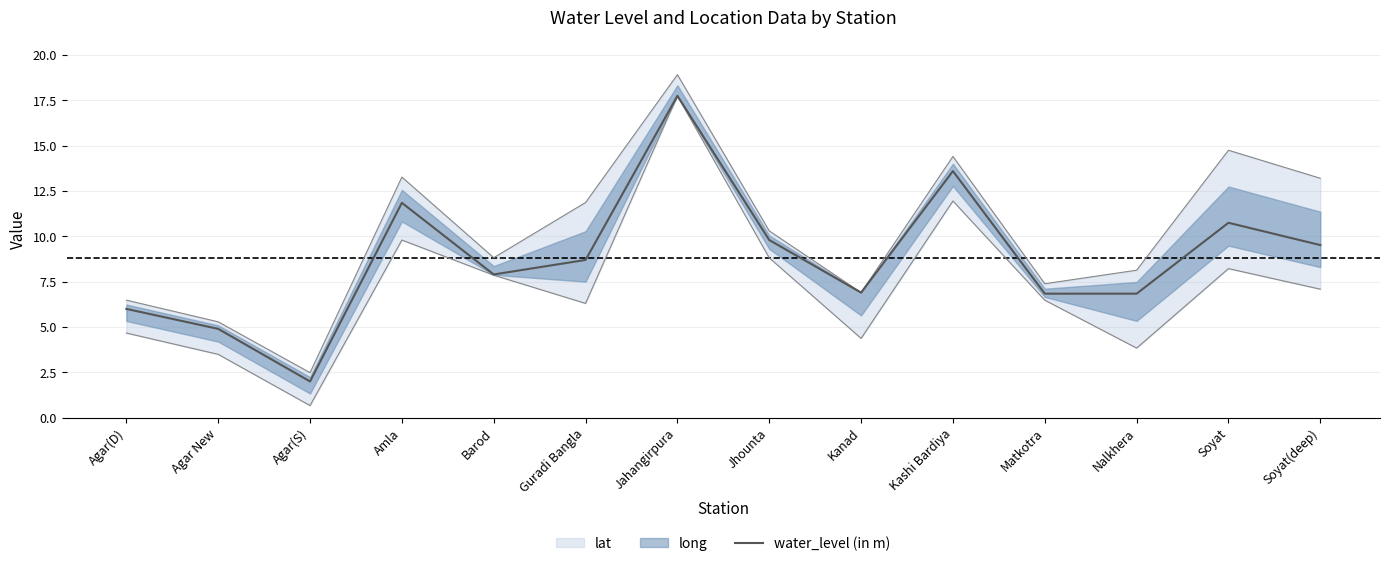

At which label does the data first exceed 8?

Amla